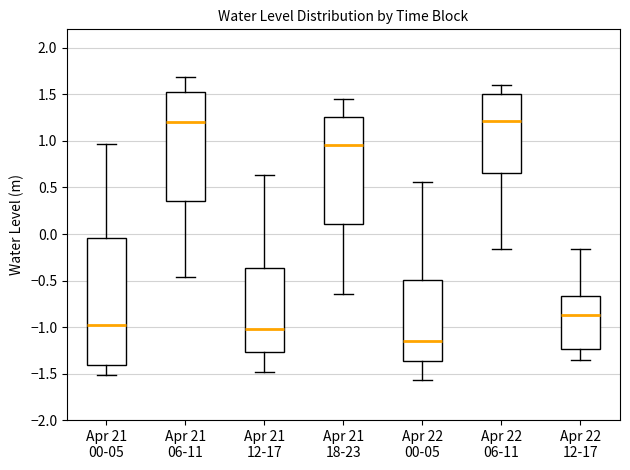

Where is the upper edge of the box for Apr 22 06-11 on the y-axis? The values are not printed on the chart, so give them approximately, as read against the axis.

1.50